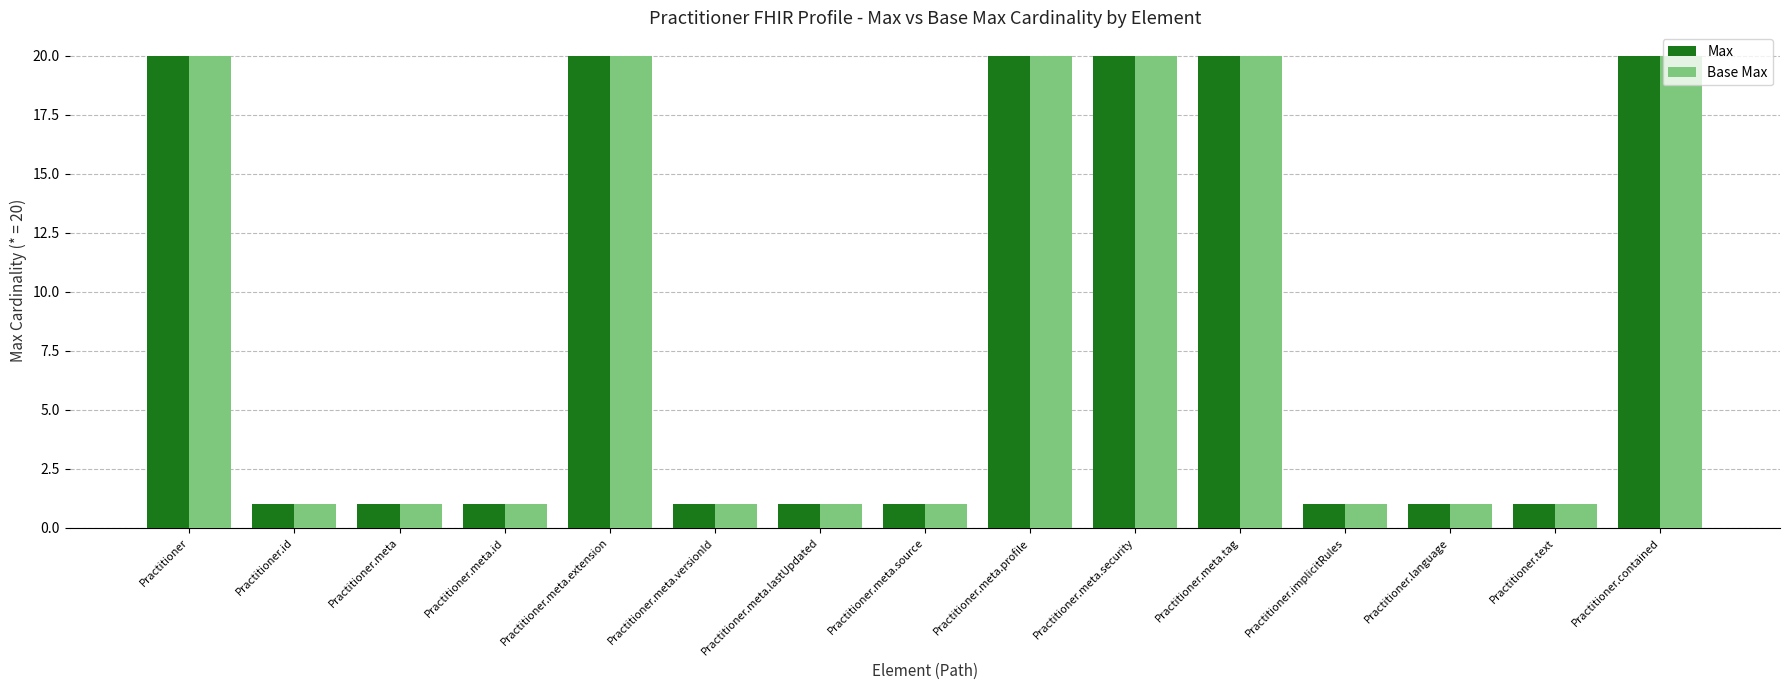

What is the greatest value displayed?

20